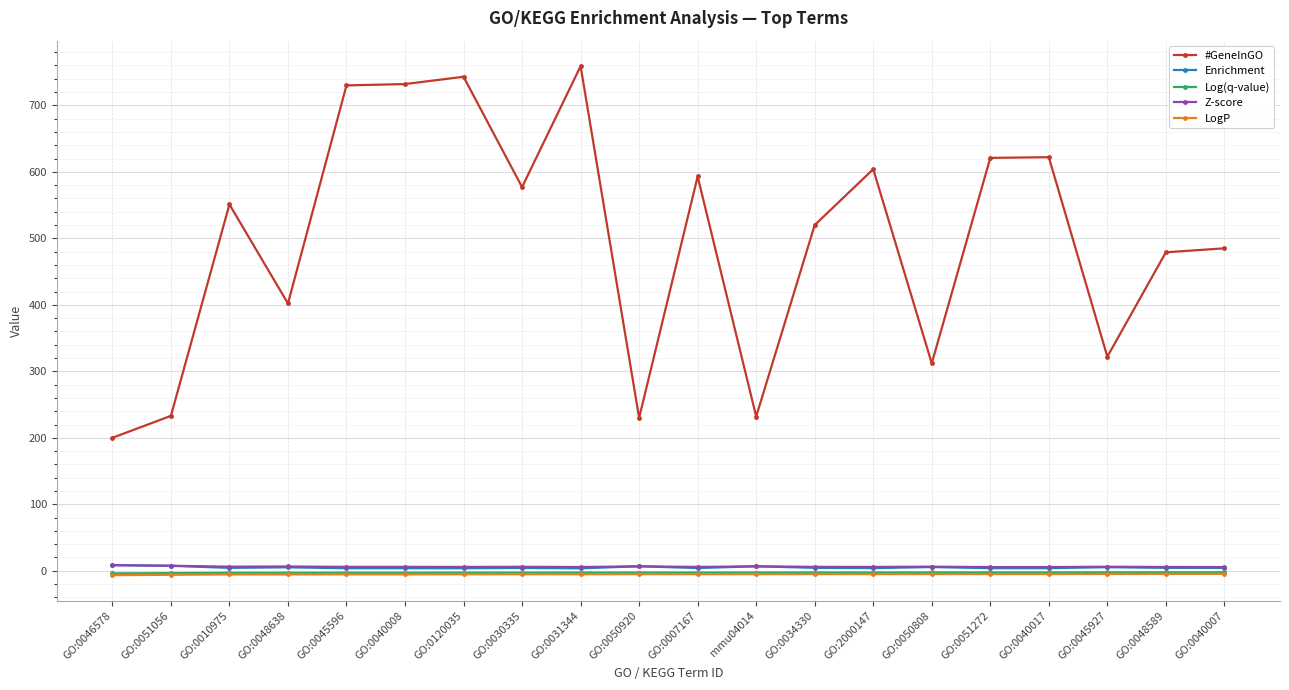

Where is the first local maximum for #GeneInGO?

GO:0010975